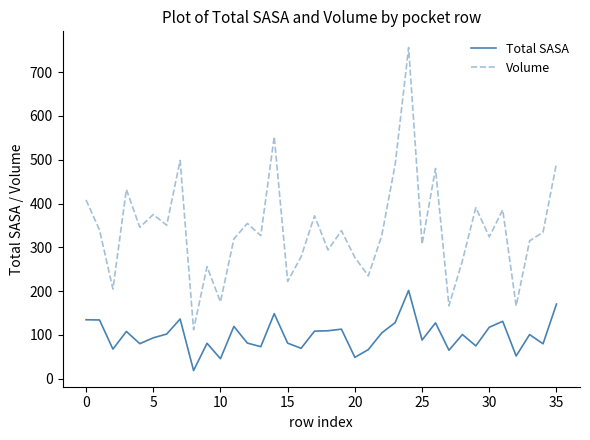

Which series has the widest spread of values?

Volume